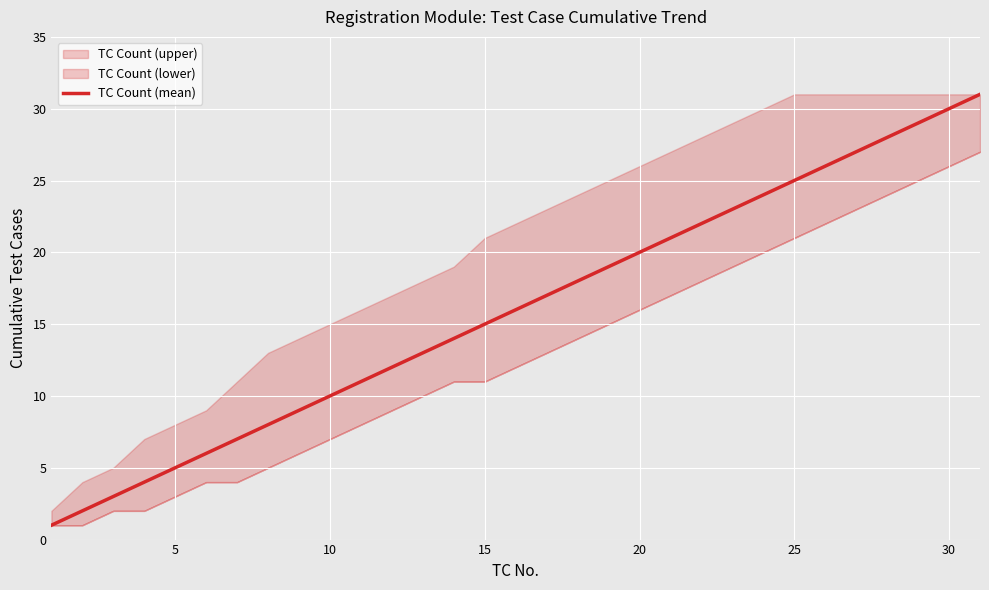

True or false: TC Count (mean) has a value of 20 at 20.

True